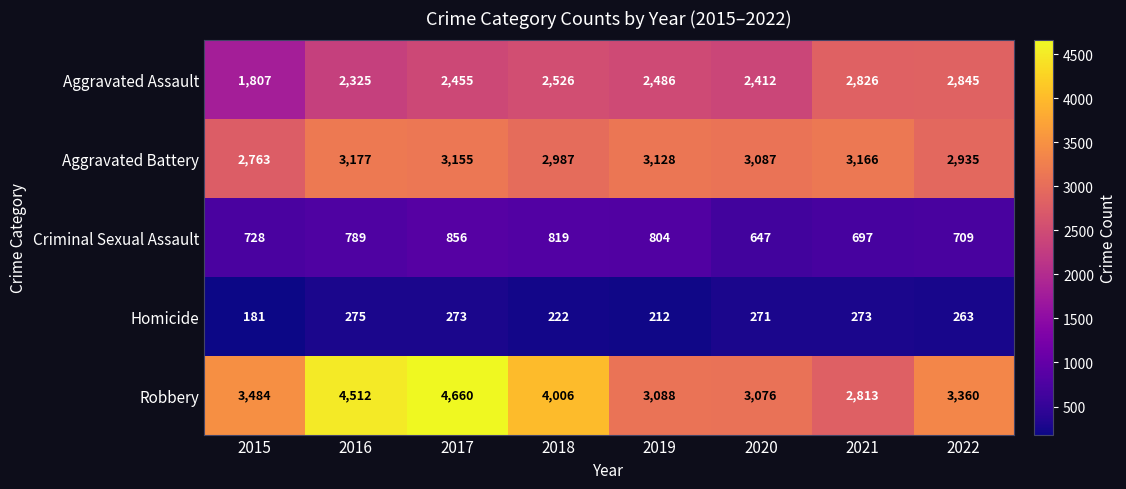

What is the greatest value displayed?

4660